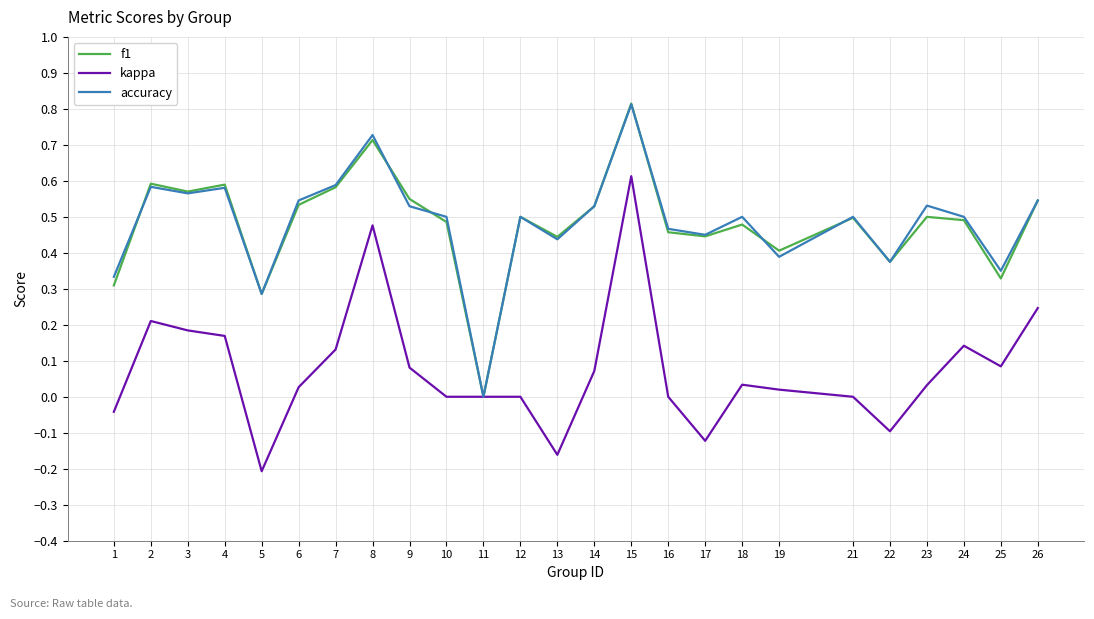

True or false: f1 has a value of 0.3 at 3.

False